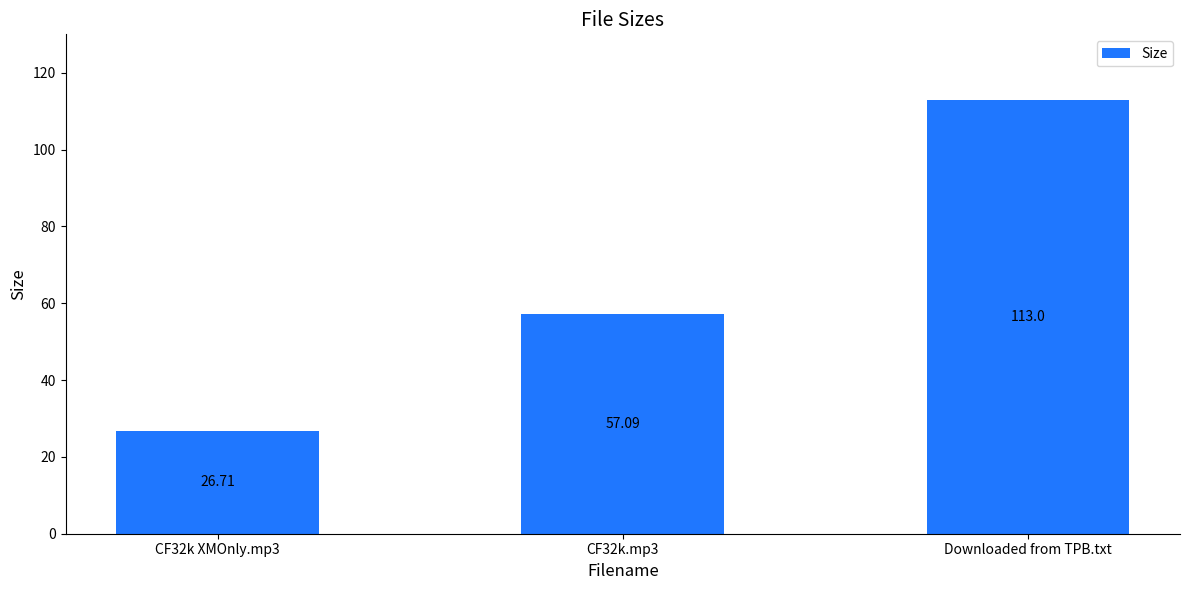

Rank the categories by value from highest to lowest.

Downloaded from TPB.txt, CF32k.mp3, CF32k XMOnly.mp3